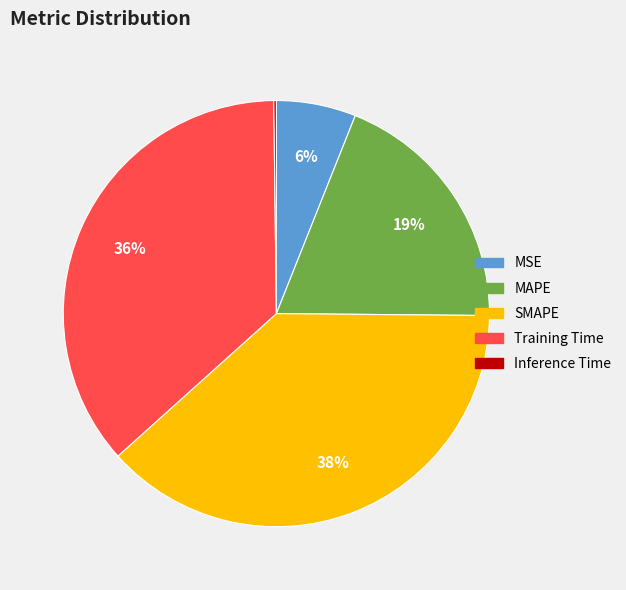

What percentage is the Training Time slice, to the nearest percent?

36%